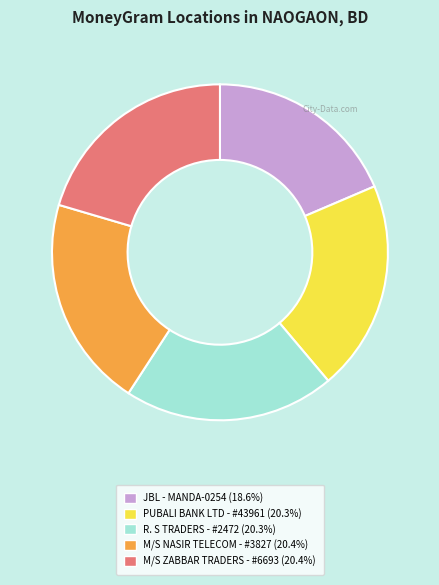

Combined, do JBL - MANDA-0254 (18.6%) and PUBALI BANK LTD - #43961 (20.3%) account for over 50%?

No